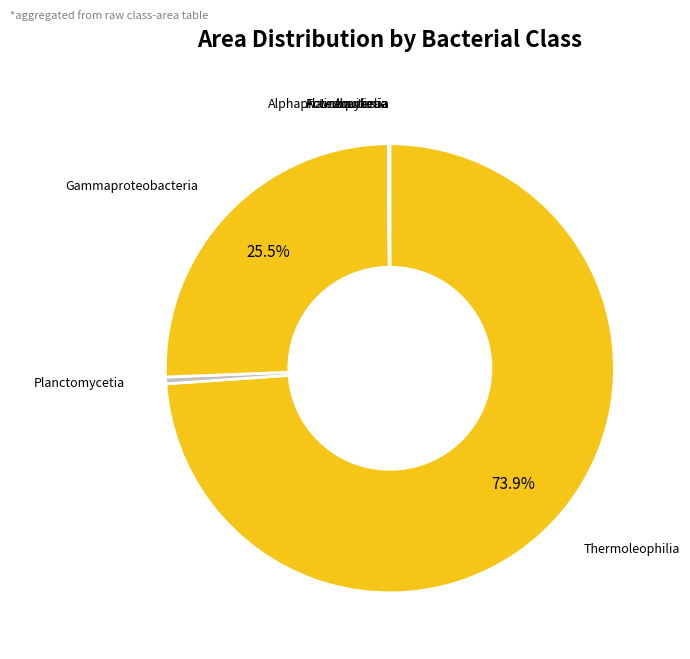

Does Thermoleophilia represent more than half of the total?

Yes